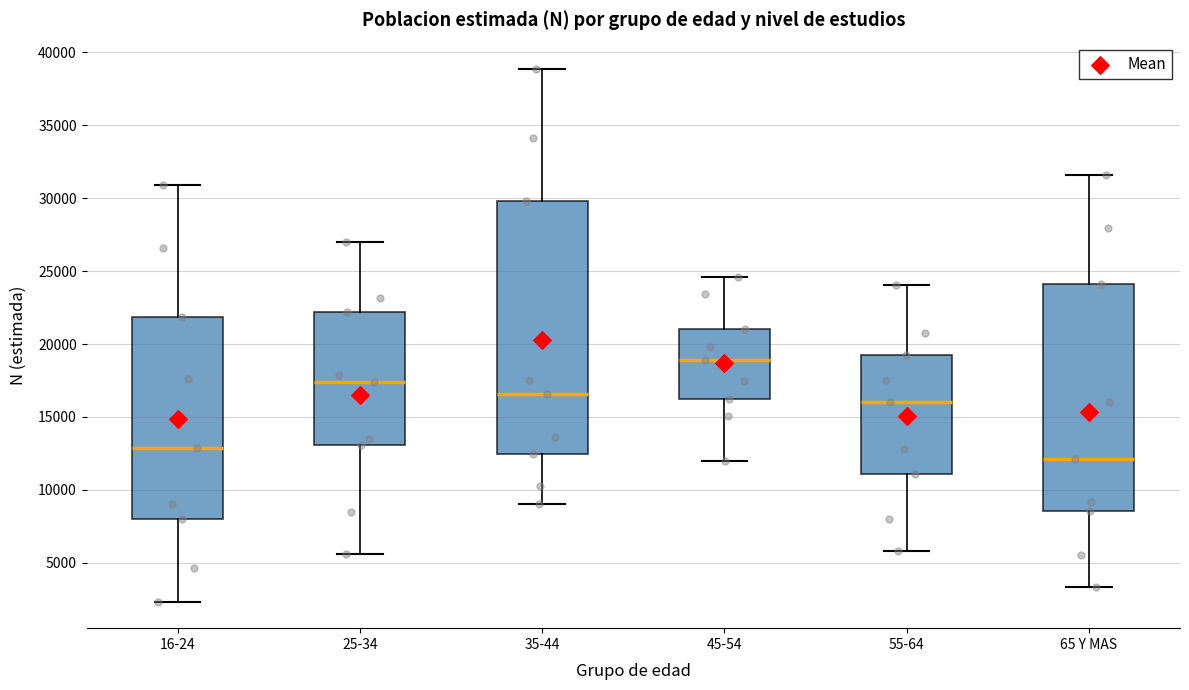

Which box has the lowest median line?

65 Y MAS